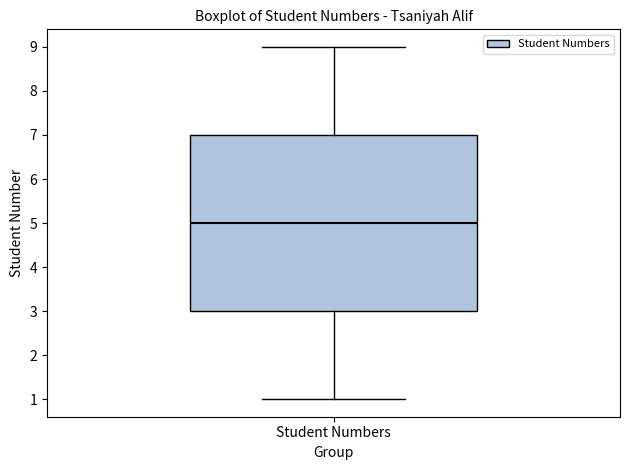

Transcribe this box plot: give where the median line is, the range the box spans, and where the two whiskers end, as read against the y-axis. The values are not printed on the chart, so give them approximately, as read against the axis.

median 5, box 3 to 7, whiskers 1 to 9